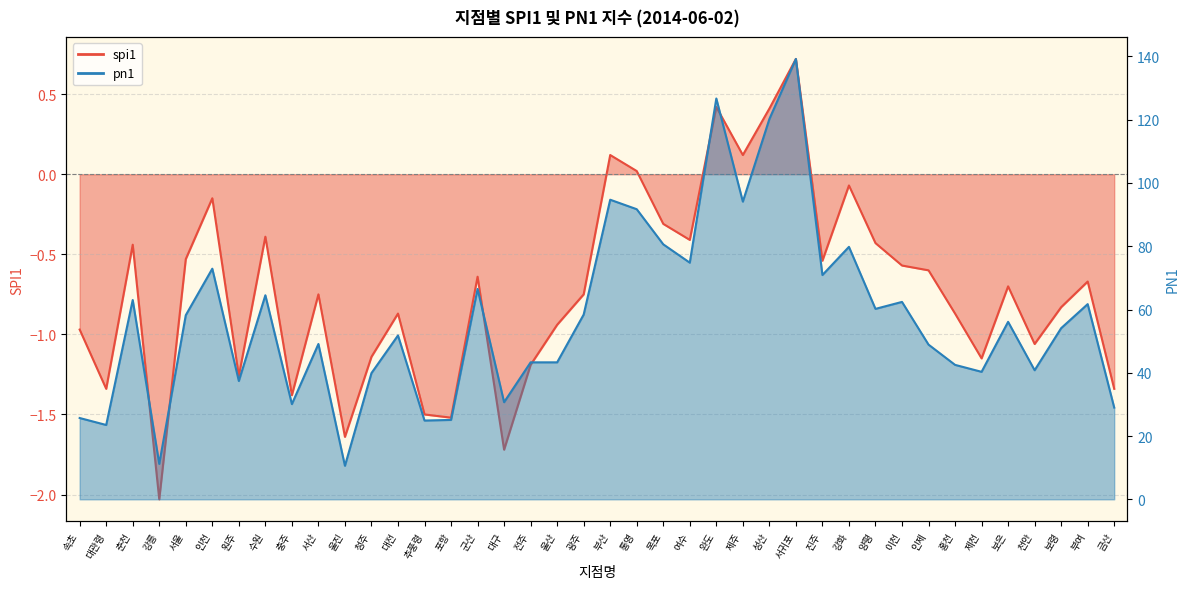

What is the difference between the pn1 values at 천안 and 군산?

25.7